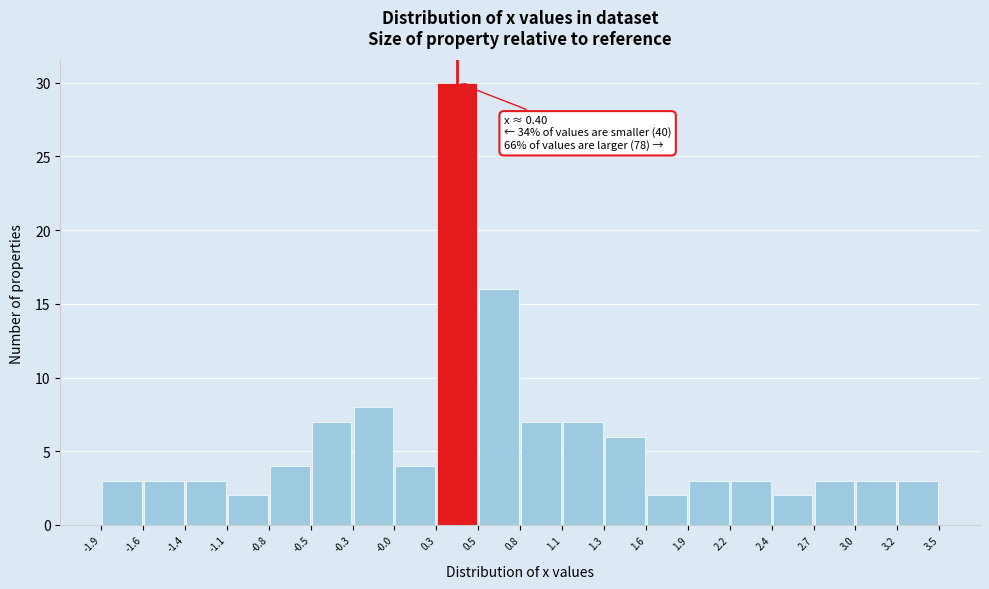

Which range on the x-axis has the tallest bar?

0.3 to 0.5